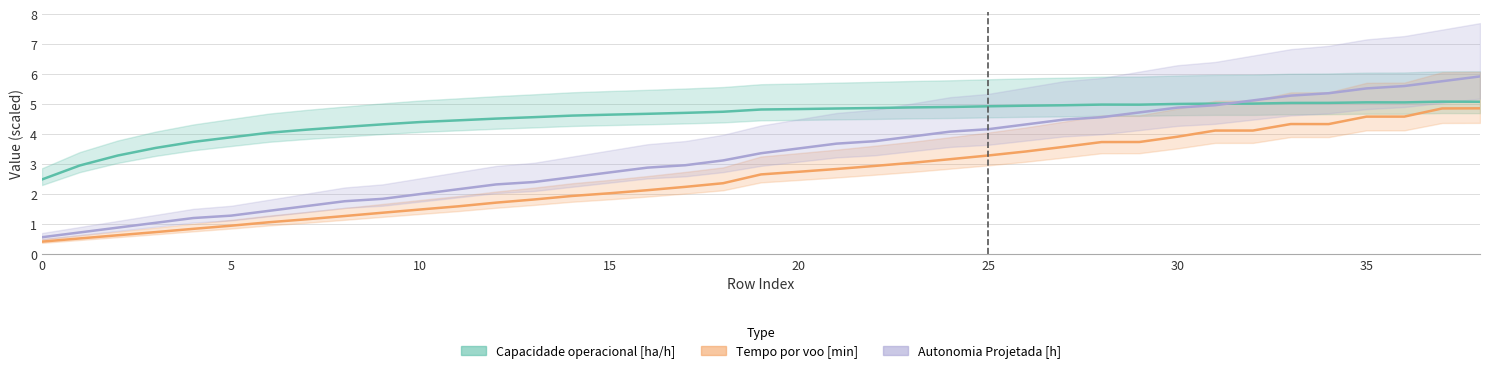

The value of Tempo por voo [min] at 40 is 1.9. True or false?

False